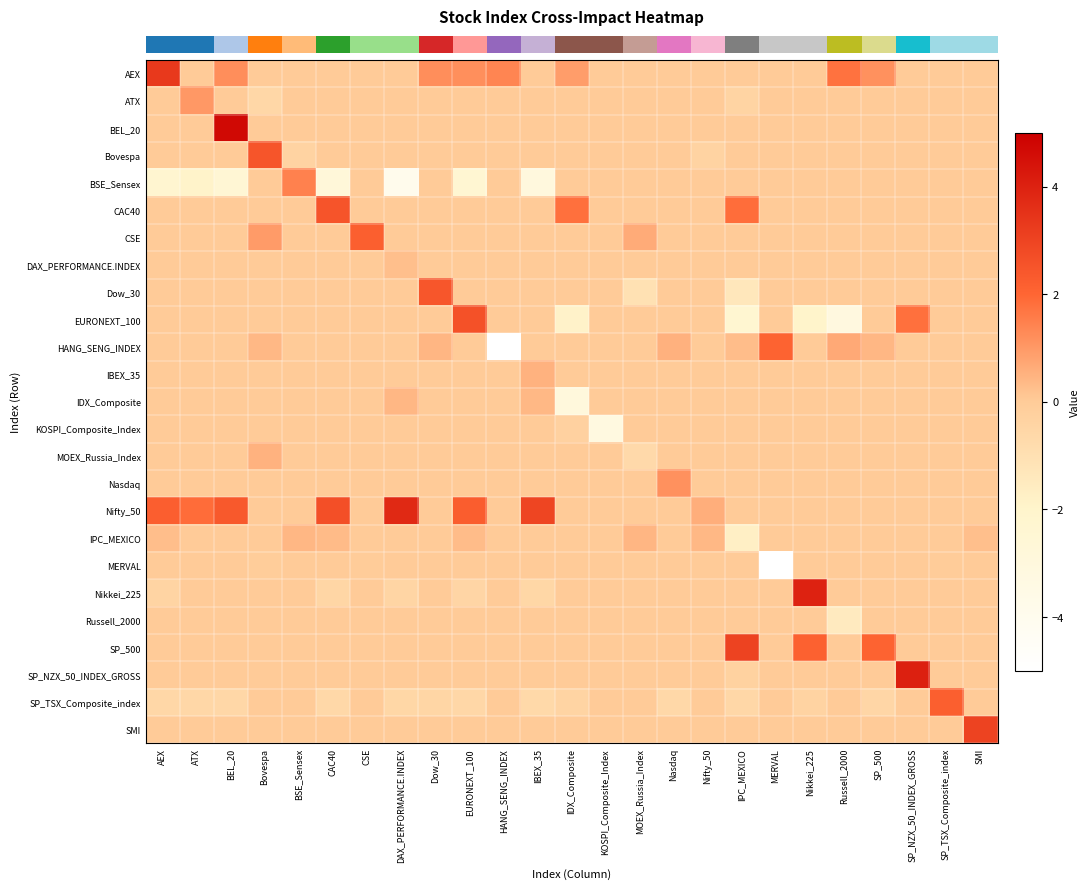

What is the maximum value shown in the chart?

4.7